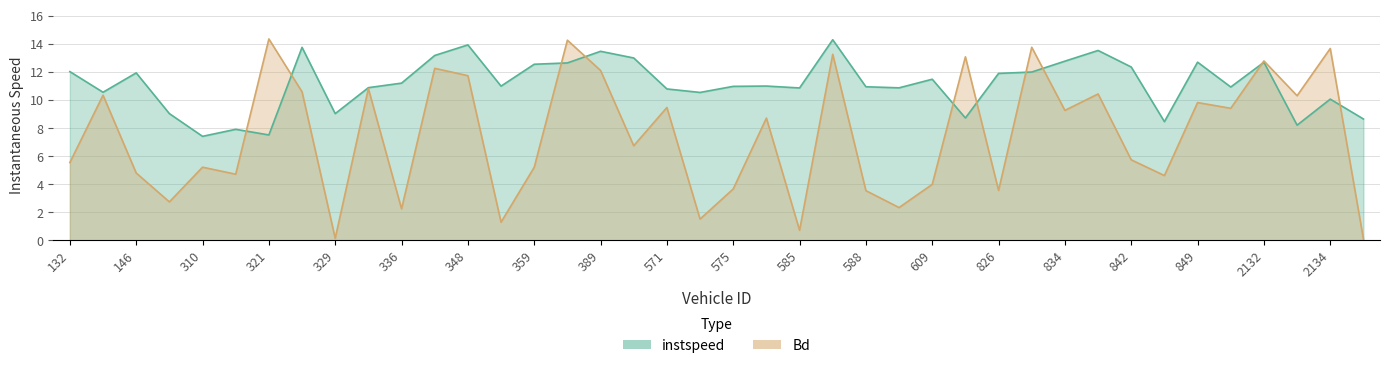

Which series changed the most between 619.0 and 834.0?

instspeed